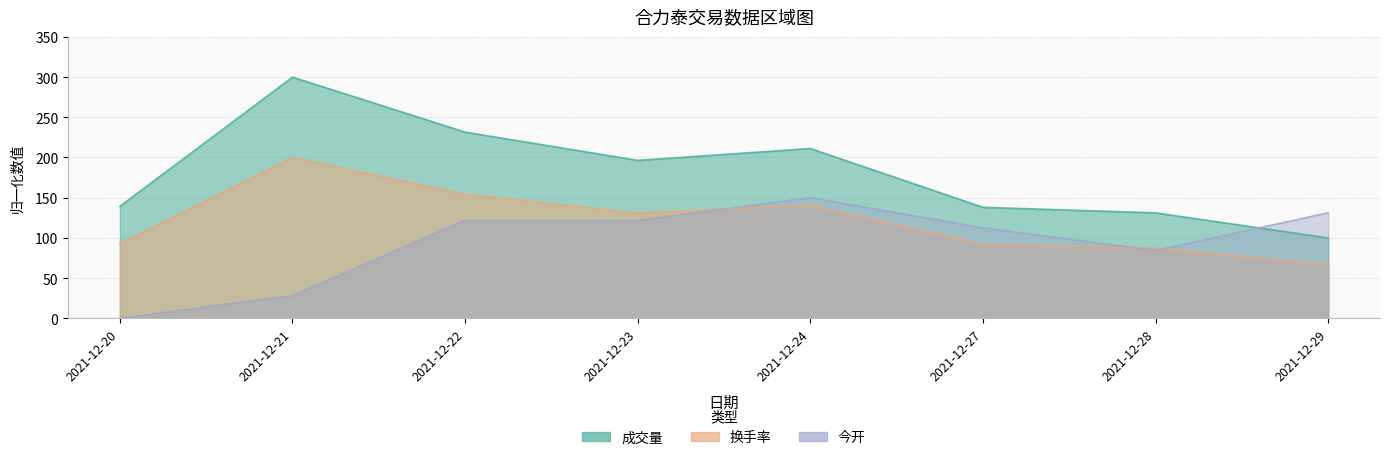

What is the difference between the 成交量 values at 2021-12-23 and 2021-12-21?

103.6